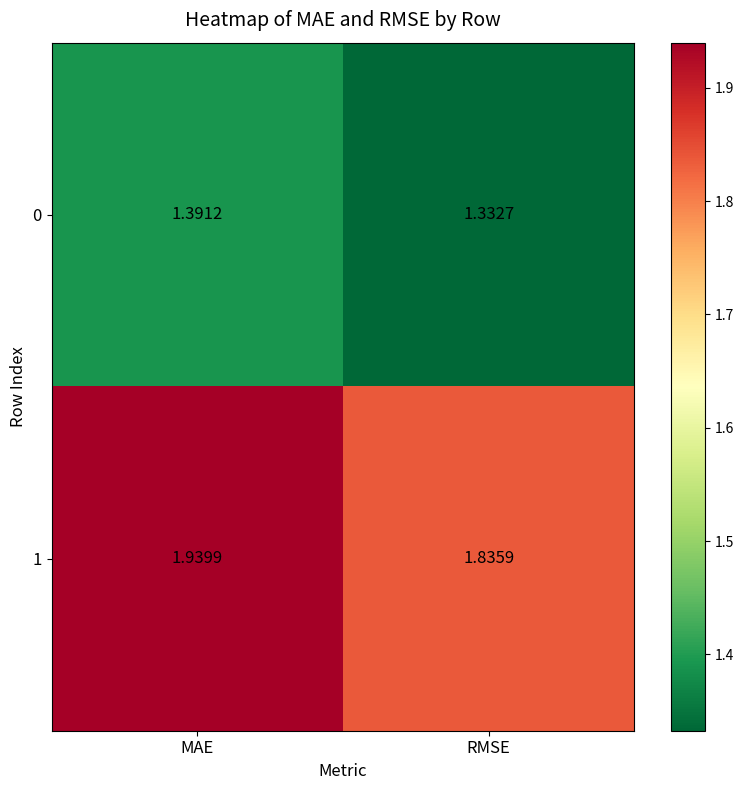

What is the total value across all series at RMSE?

3.2